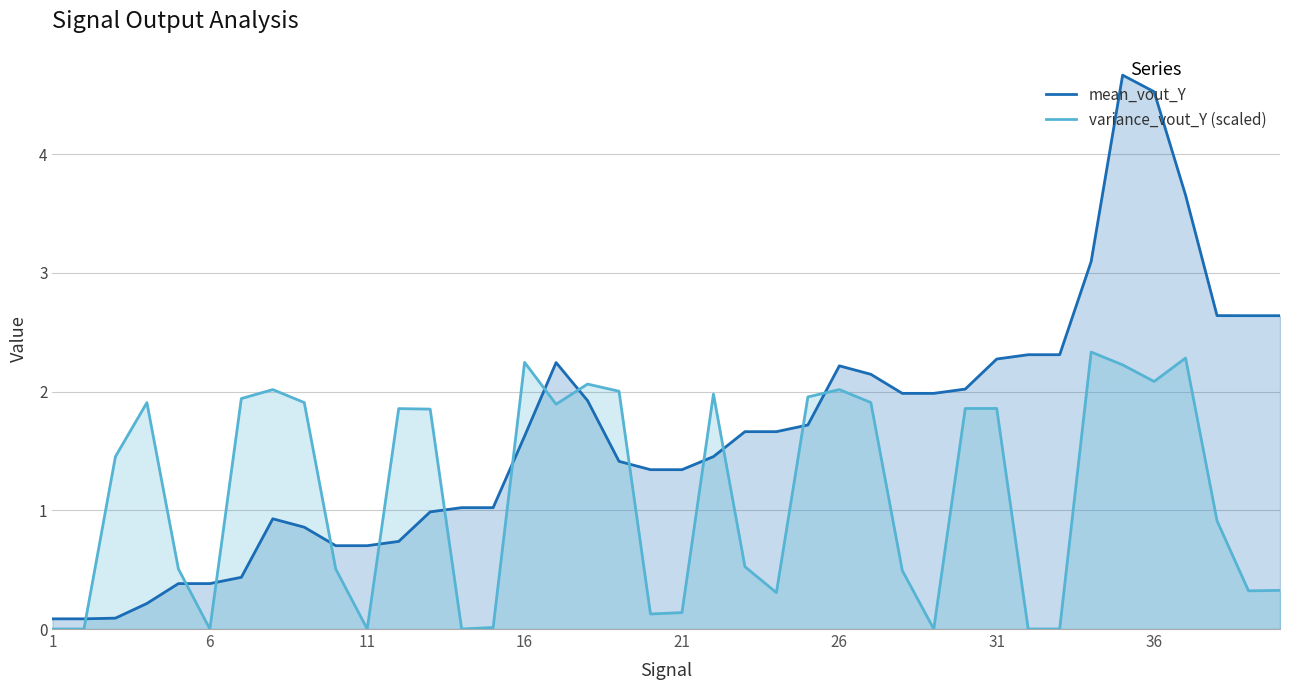

Which series has the widest spread of values?

mean_vout_Y